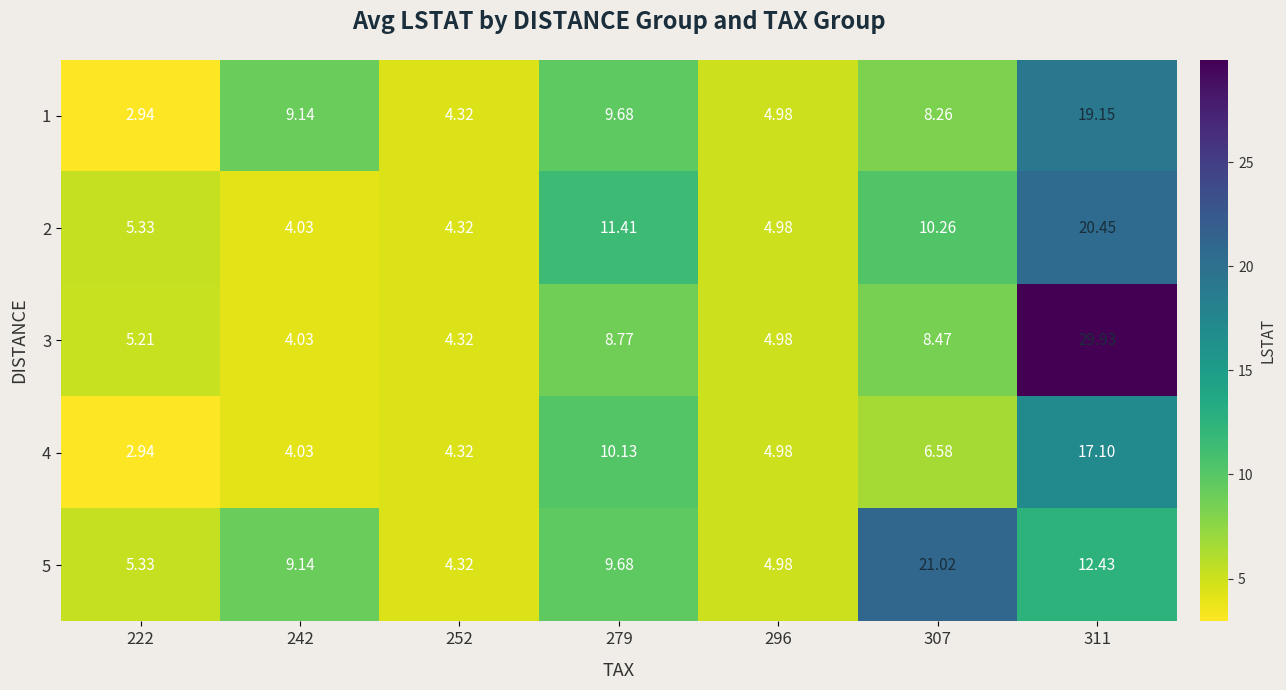

Is the value of 4 at 242 greater than the value of 5 at 296?

No